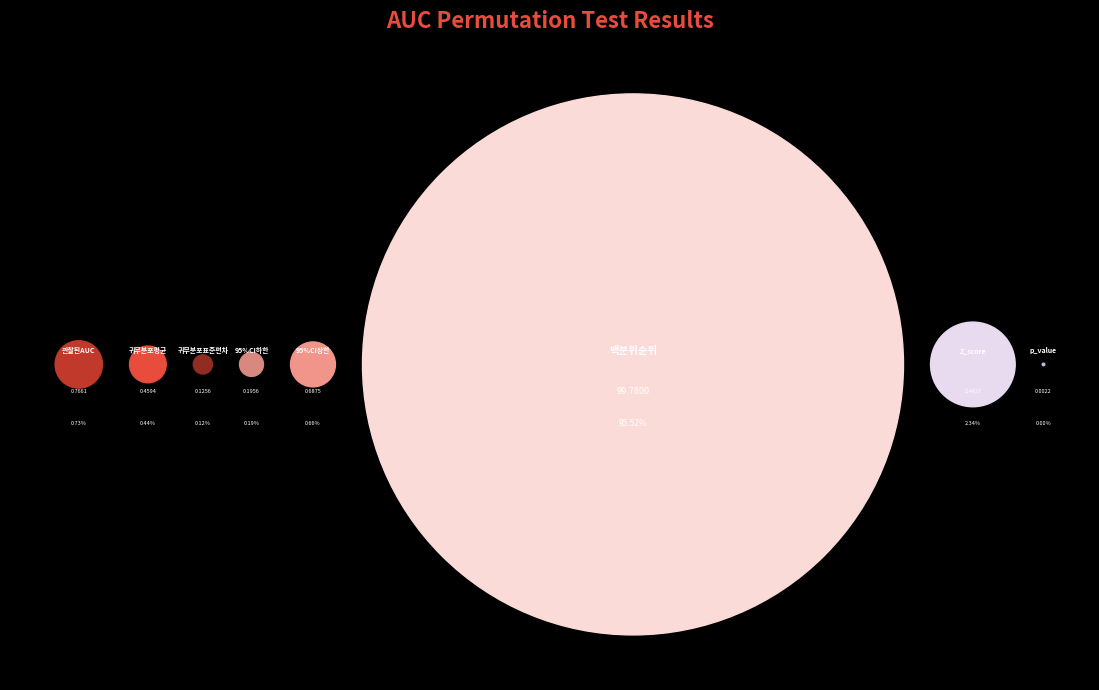

Is there a majority slice in this chart?

Yes